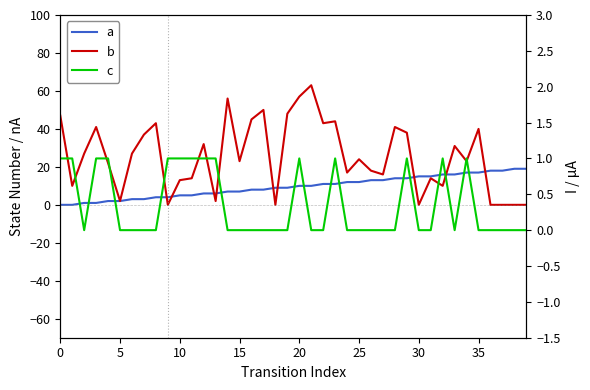

What is the value of the c point at the 10th from the left?

1